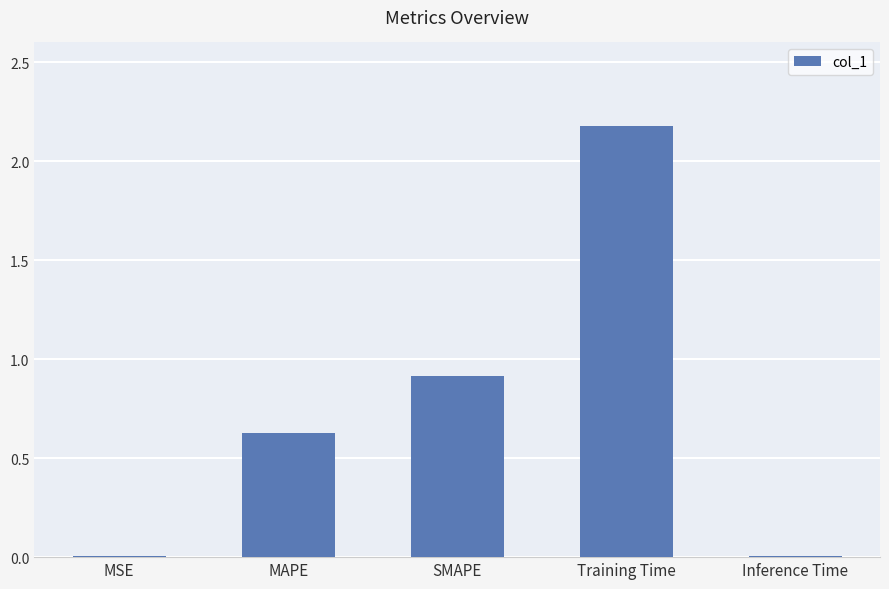

Which category has the highest value across all series?

Training Time